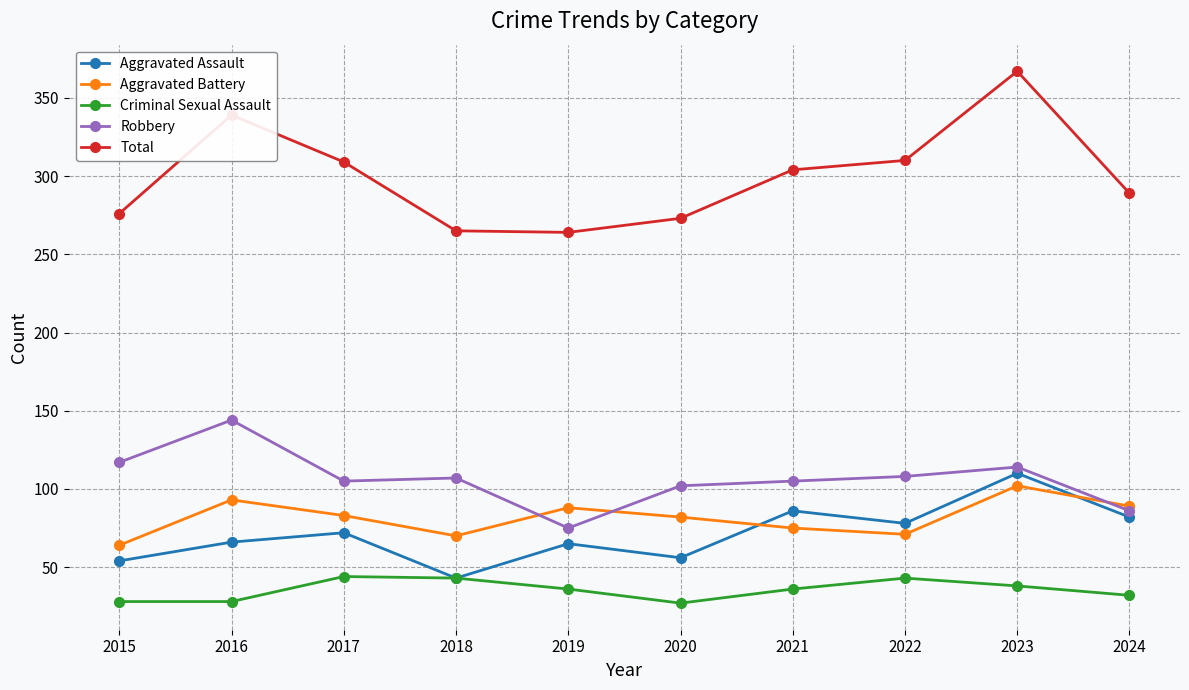

At which category is the sum across all series the highest?

2023